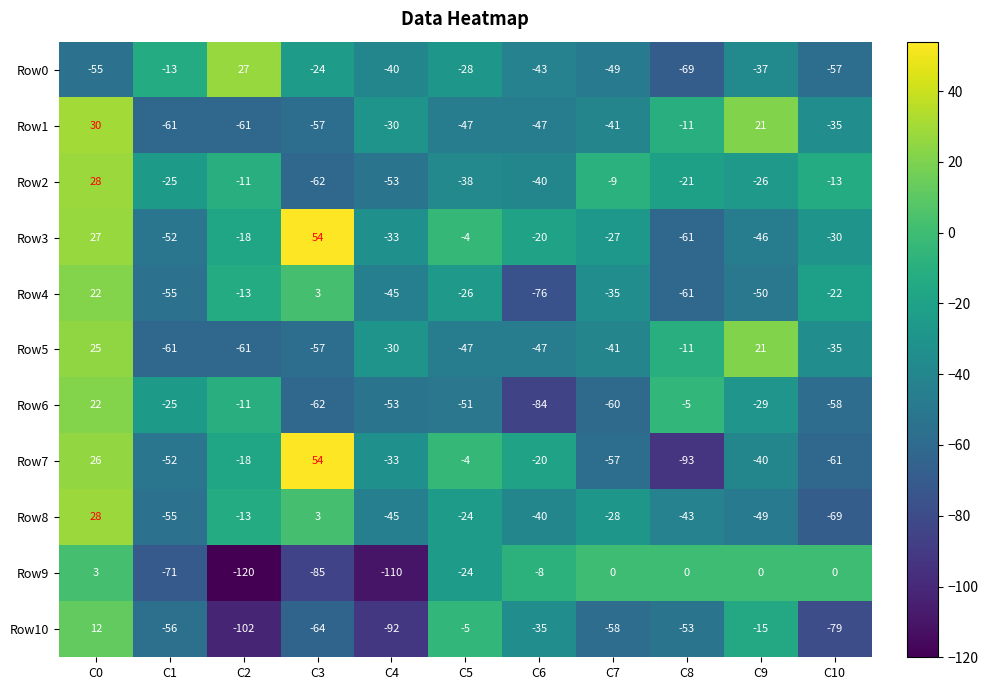

At which category does the chart reach its peak across all series?

C3